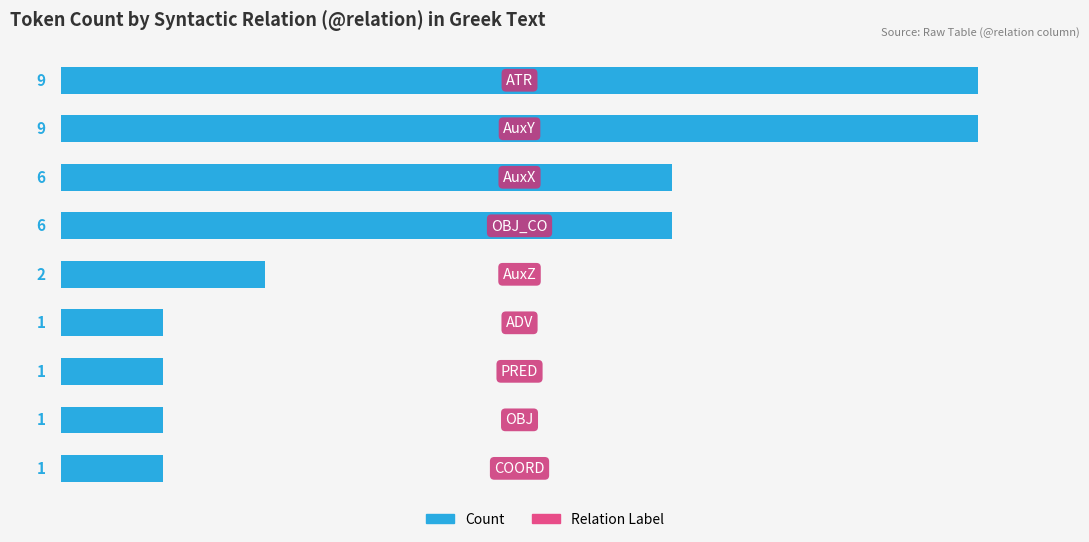

What is the greatest value displayed?

9